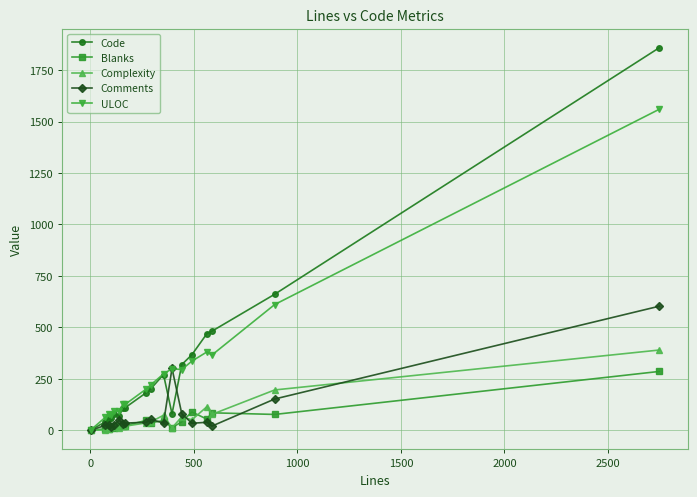

What is the highest value of the ULOC series?

1560